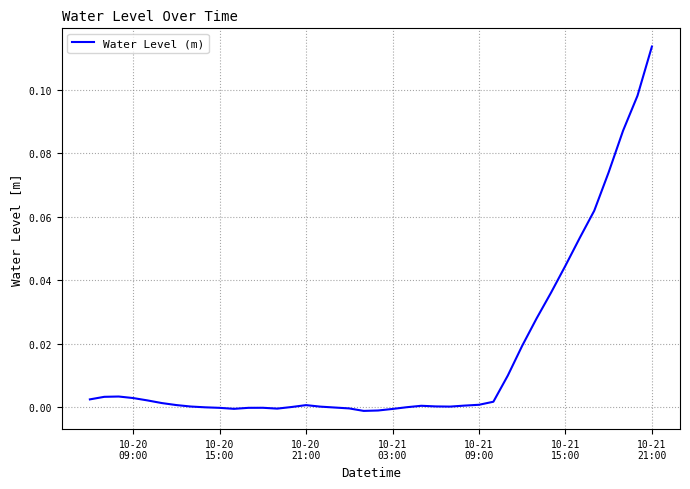

How many lines are shown in the chart?

1